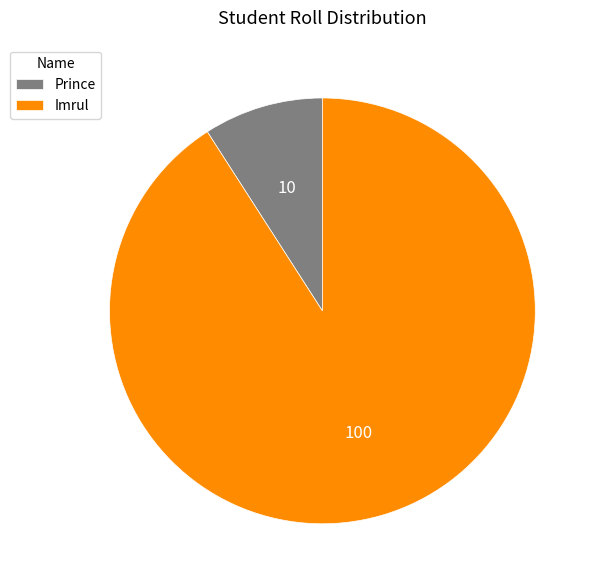

How many slices are in this pie chart?

2